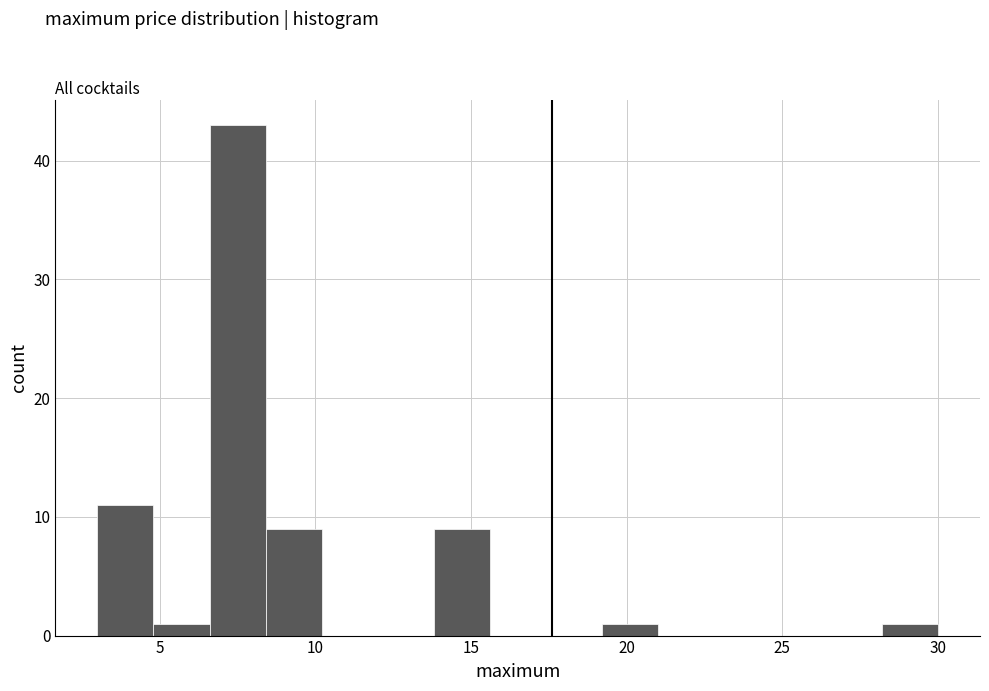

Around what value on the x-axis is the tallest bar? Give the approximate position of its centre, as read against the axis.

7.5